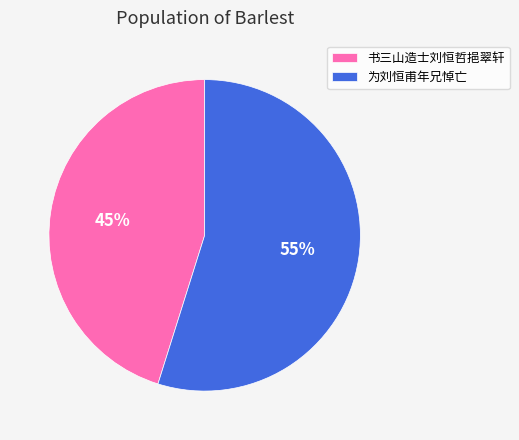

Do 为刘恒甫年兄悼亡 and 书三山造士刘恒哲挹翠轩 together represent more than half of the pie?

Yes